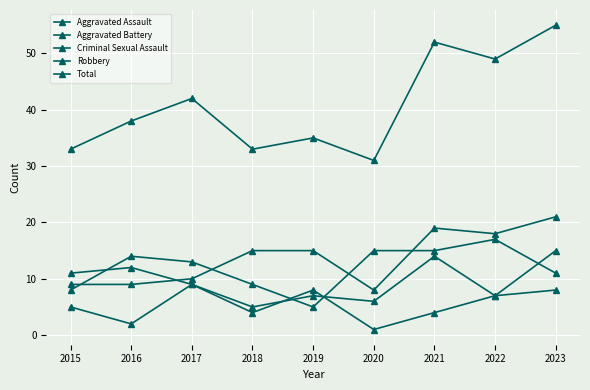

How many lines are shown in the chart?

5